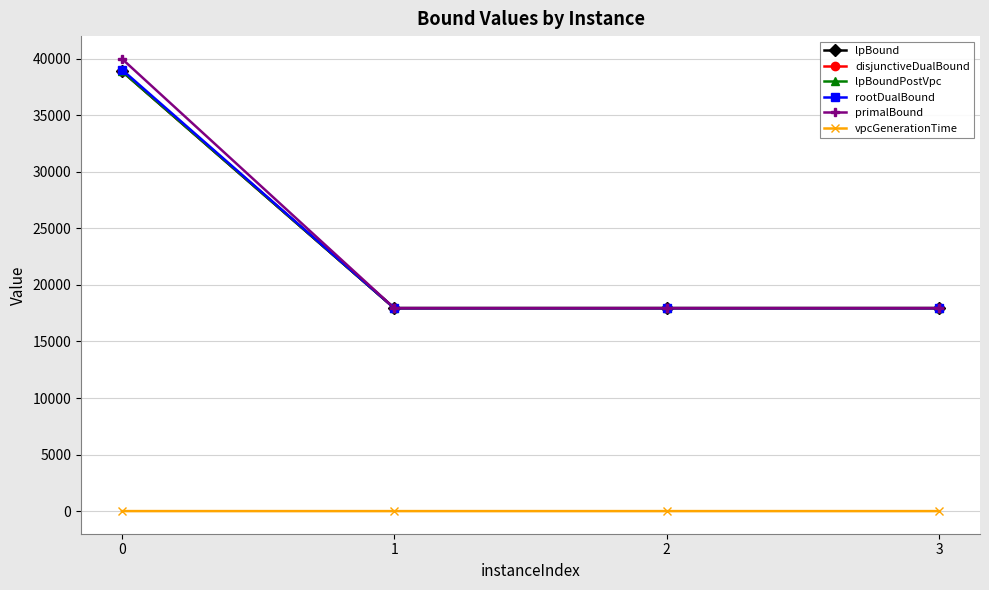

What is the greatest value displayed?

40005.1